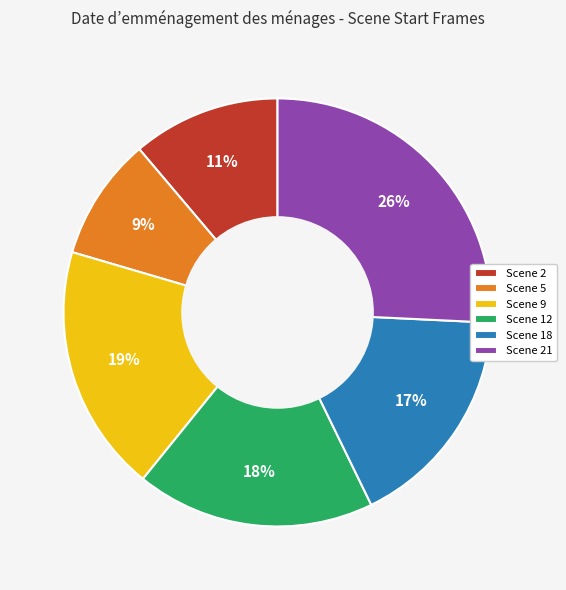

To the nearest percent, what percentage of the pie is Scene 9?

19%